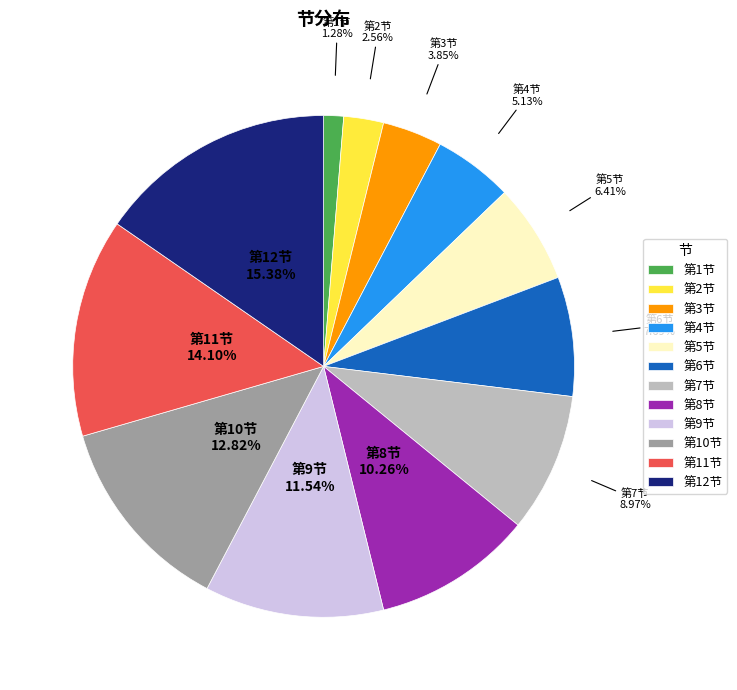

To the nearest percent, what portion does 第10节 represent?

13%